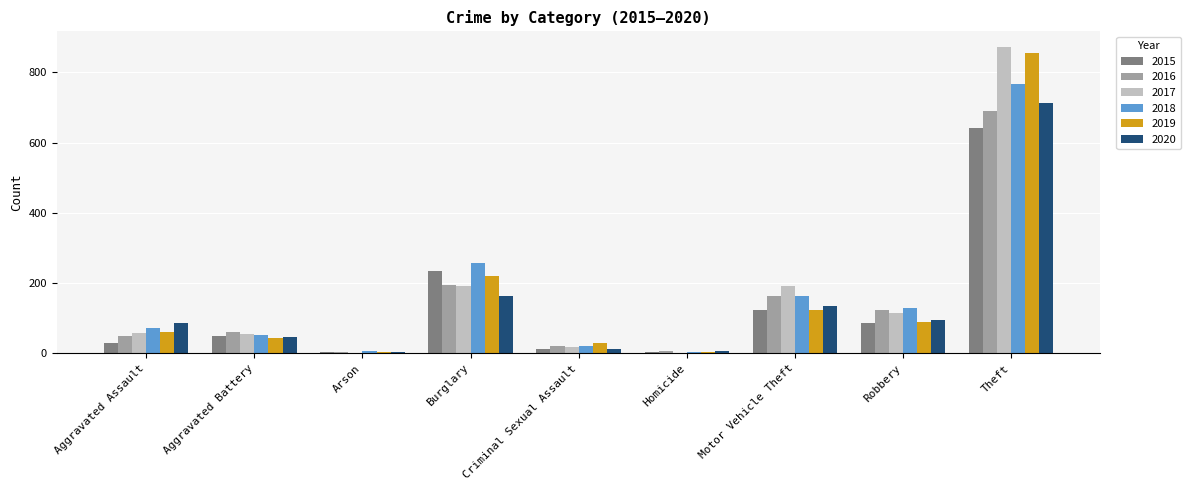

What is the sum of all 2020 values?

1261